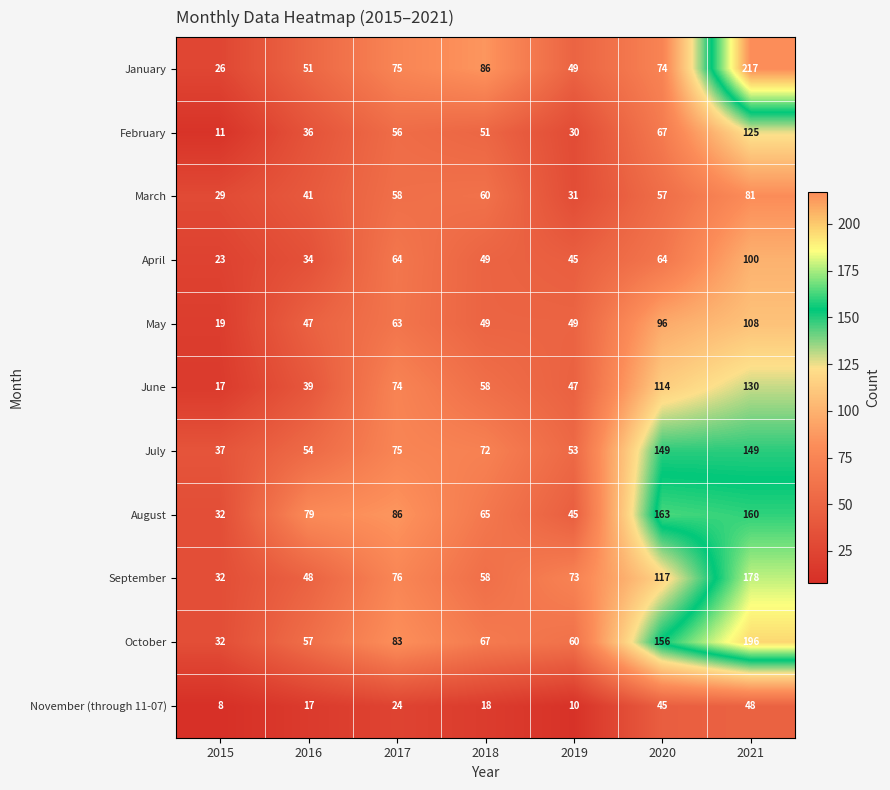

At how many categories does at least one series exceed 146?

2